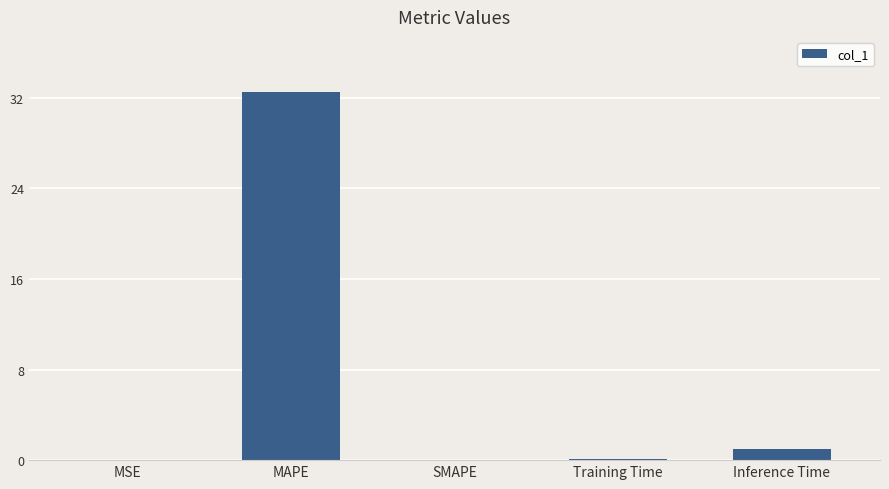

Between Inference Time and MAPE, which is larger?

MAPE